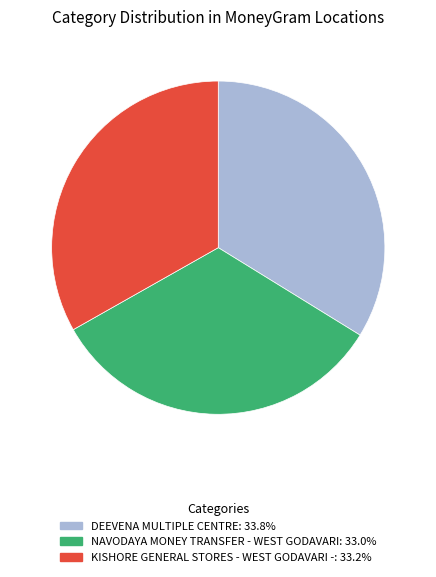

Combined, do DEEVENA MULTIPLE CENTRE and NAVODAYA MONEY TRANSFER - WEST GODAVARI account for over 50%?

Yes